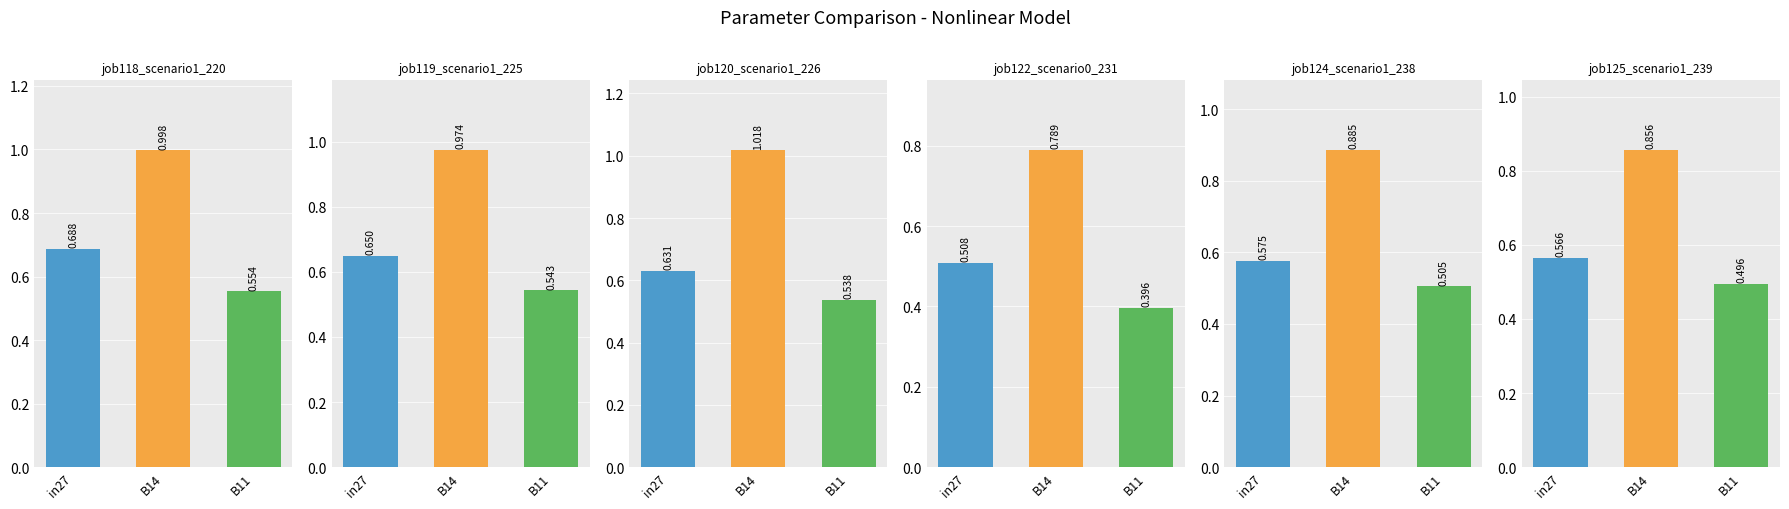

What is the difference between the second highest and minimum values in the job122_scenario0_231 series?

0.1